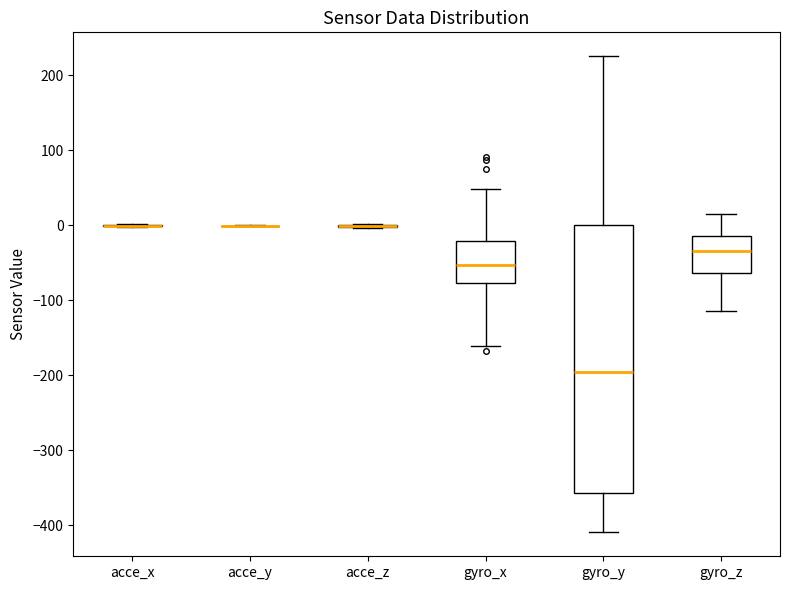

Reading left to right, transcribe this box plot: for each box, give where its median line is, the range the box spans, and where its two whiskers end, as read against the y-axis. The values are not printed on the chart, so give them approximately, as read against the axis.

acce_x: box collapsed to a line at 0, whiskers 0 to 0
acce_y: box collapsed to a line at 0, whiskers 0 to 0
acce_z: box collapsed to a line at 0, whiskers 0 to 0
gyro_x: median -50, box -80 to -20, whiskers -160 to 50
gyro_y: median -200, box -360 to 0, whiskers -410 to 230
gyro_z: median -30, box -60 to -20, whiskers -110 to 20